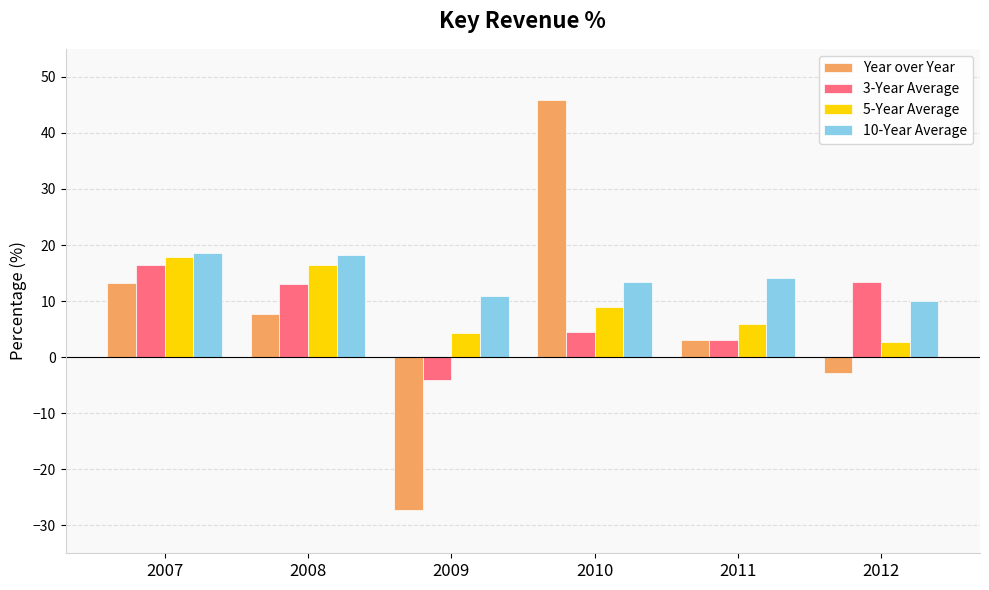

How many values in 3-Year Average are below zero?

1